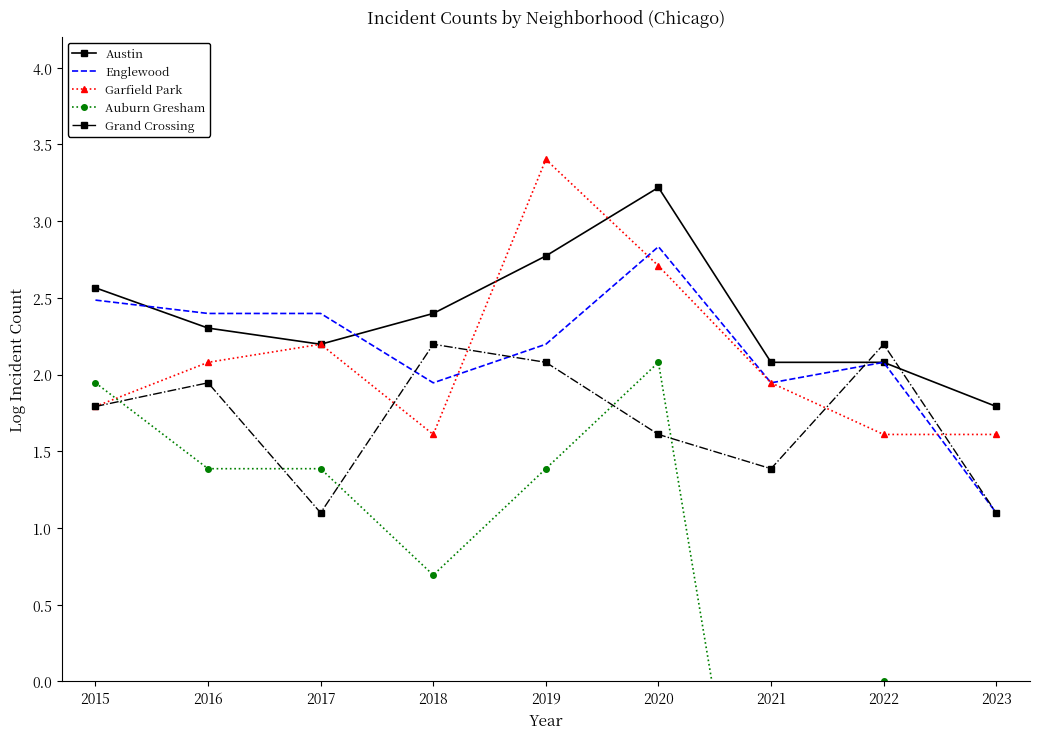

The value of Englewood at 2023 is 0.4. True or false?

False